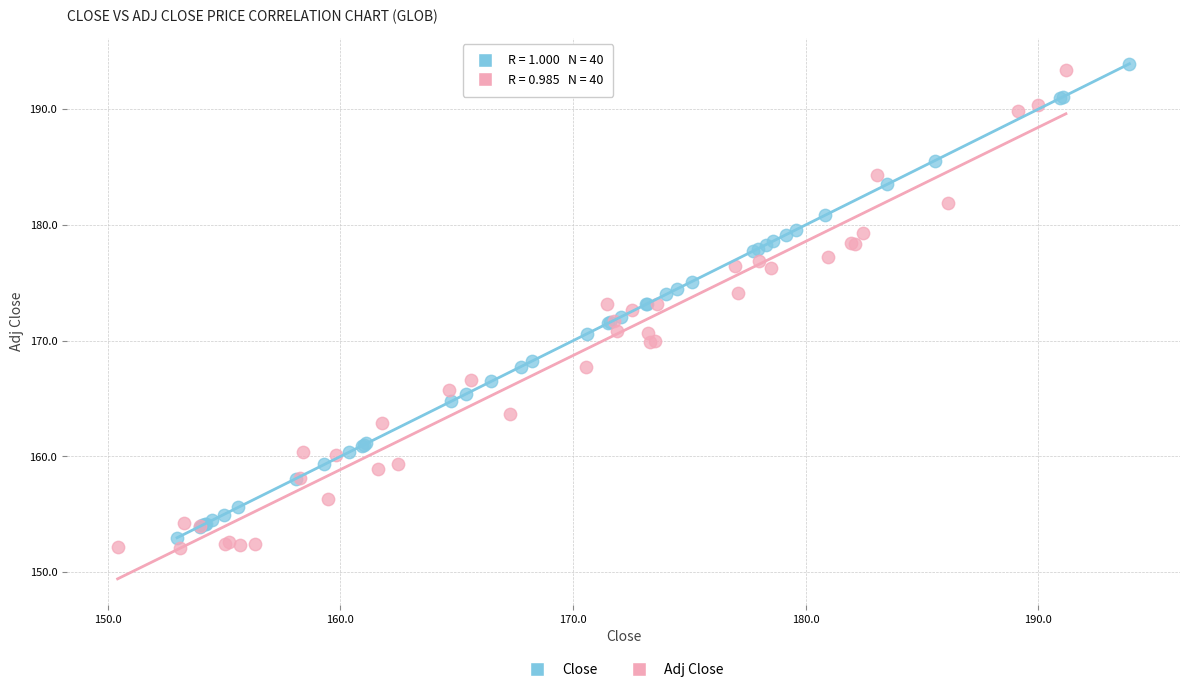

Which series contains the lowest Y value?

Adj Close